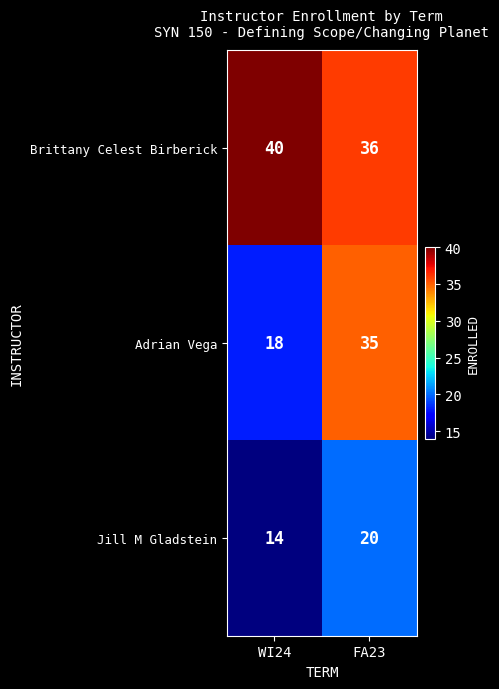

At which category is the sum across all series the highest?

FA23